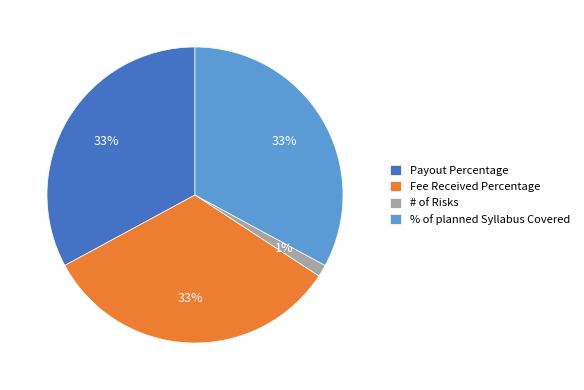

To the nearest percent, what portion does Payout Percentage represent?

33%